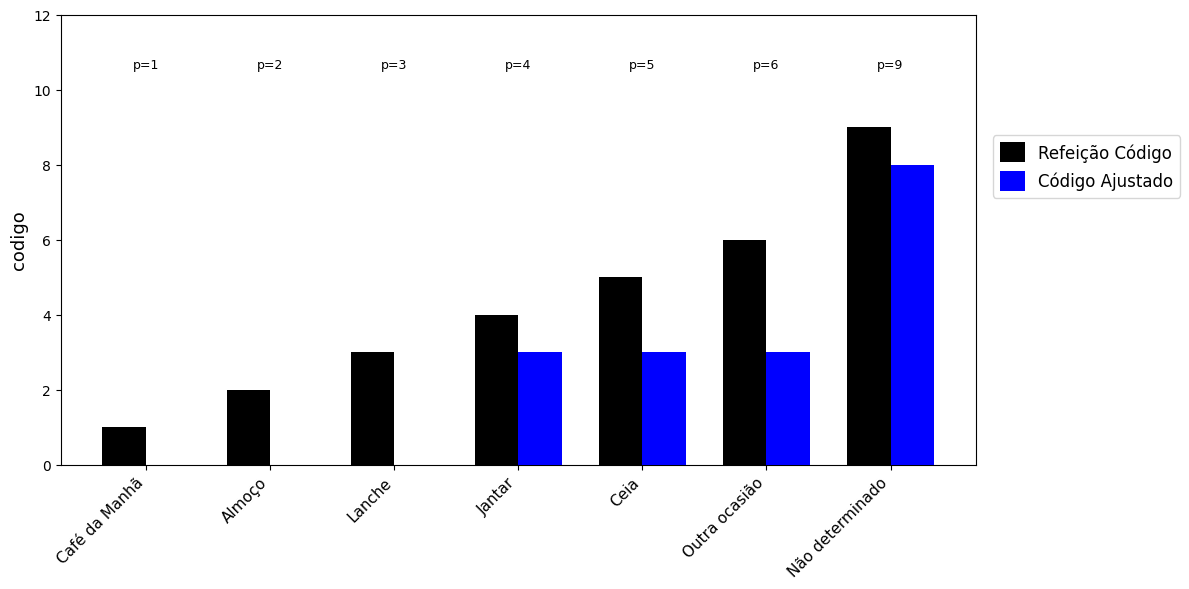

At which label does Código Ajustado reach its peak?

Não determinado